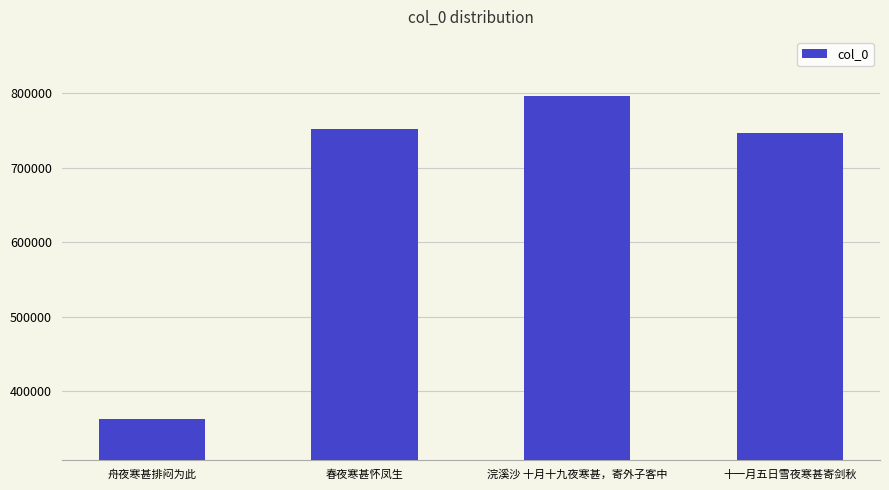

Are the bars horizontal?

No